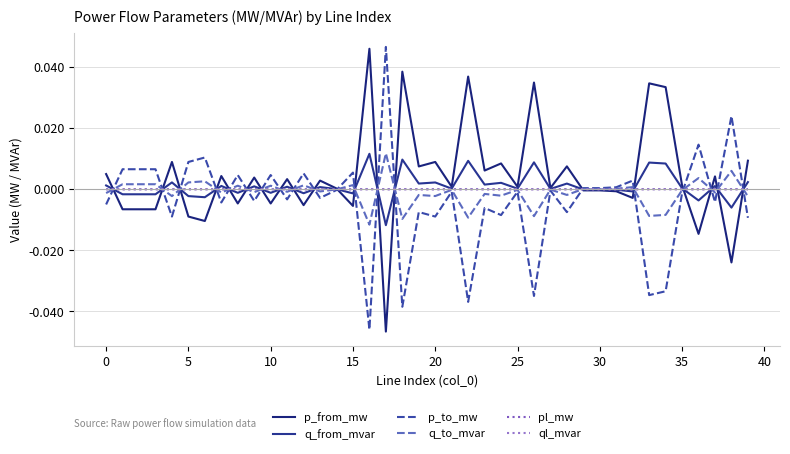

At which category does the chart reach its minimum across all series?

17